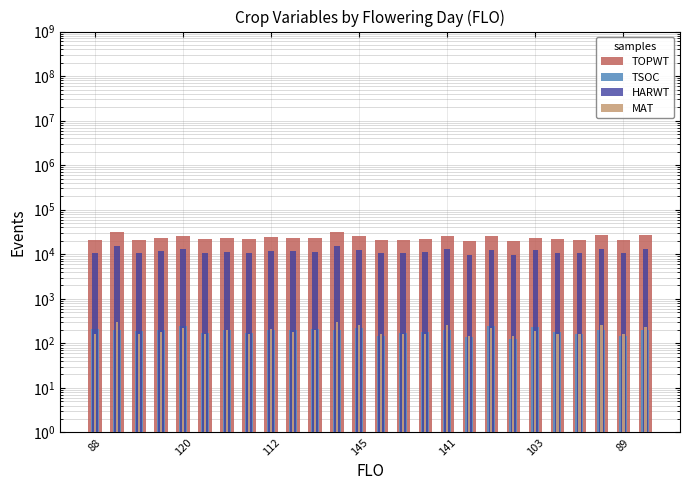

Are the bars grouped side by side (vs. stacked)?

Yes